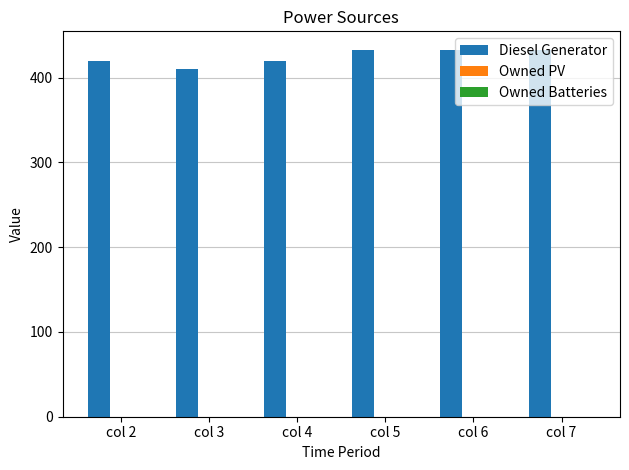

Which has a higher value, col 7 or col 2?

col 7